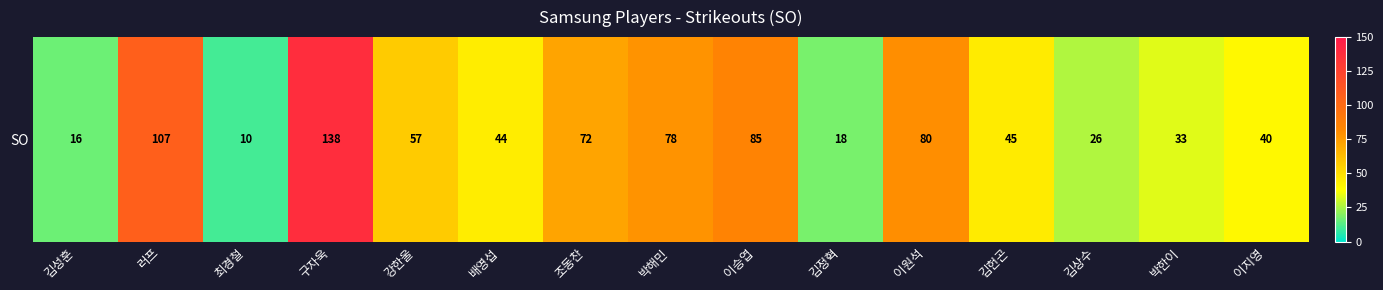

Rank the categories by value from highest to lowest.

구자욱, 러프, 이승엽, 이원석, 박해민, 조동찬, 강한울, 김헌곤, 배영섭, 이지영, 박한이, 김상수, 김정혁, 김성훈, 최경철